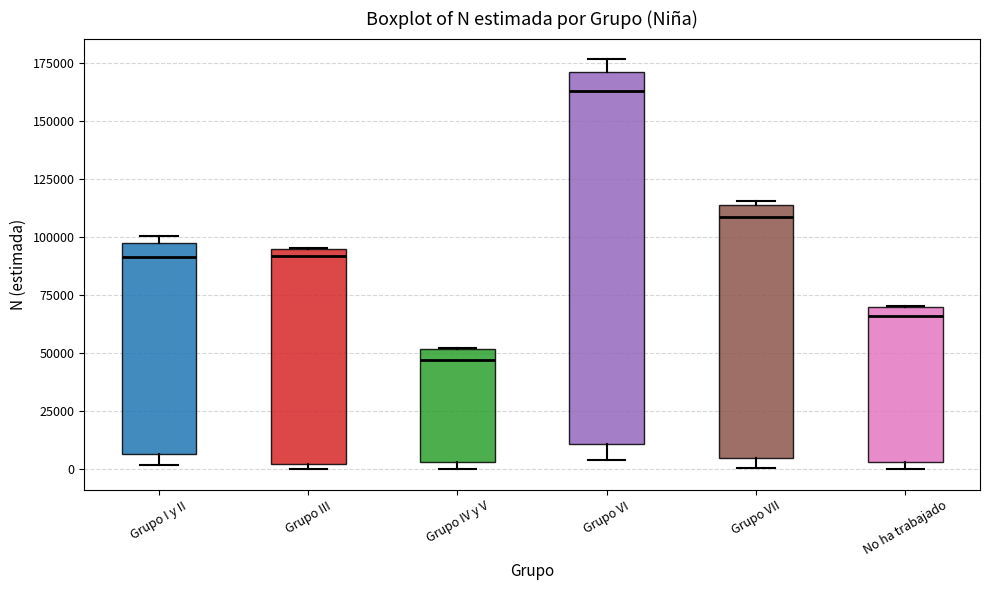

Which box is the tallest, from its lower edge to its upper edge?

Grupo VI